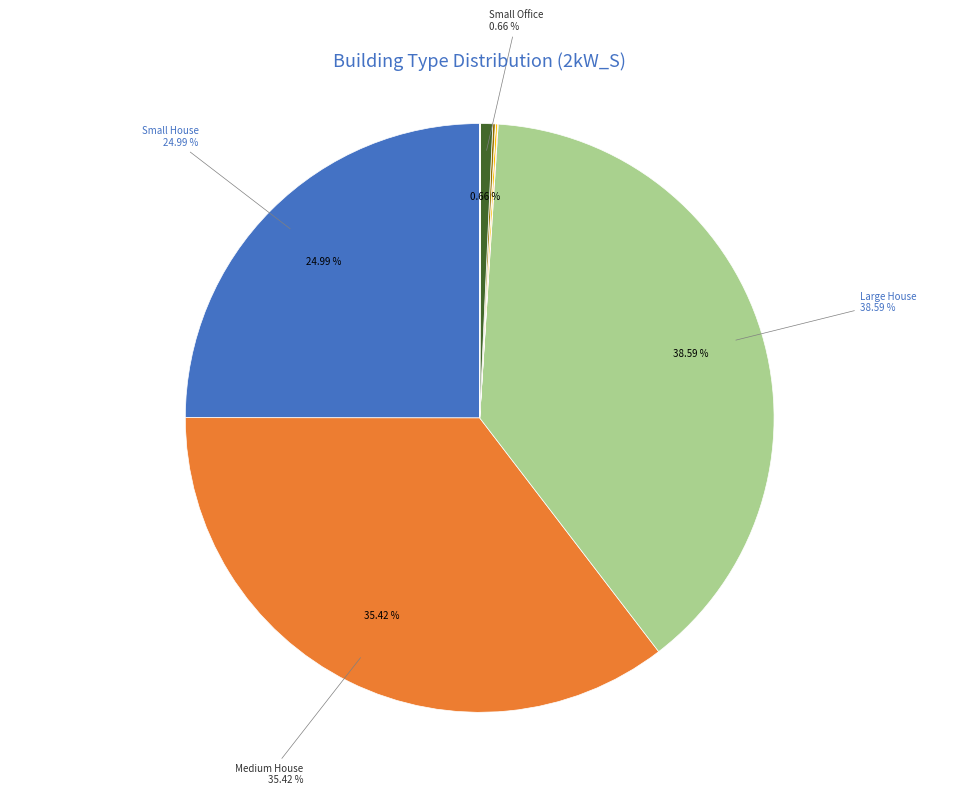

Is there any slice that represents more than half of the pie?

No